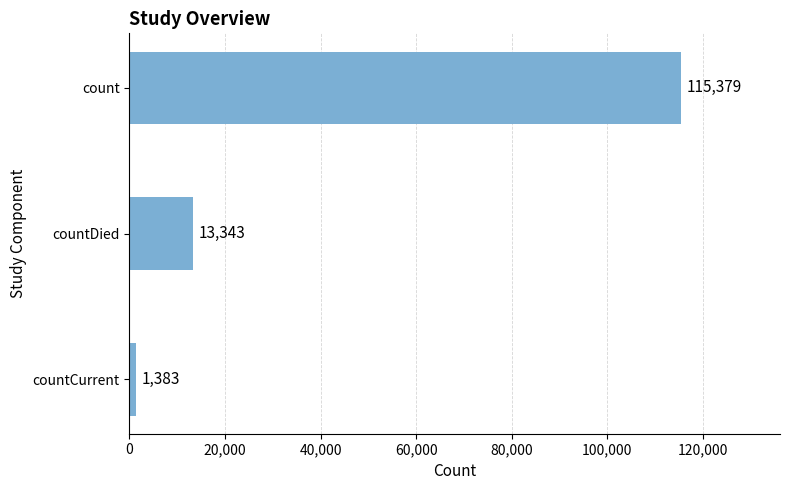

Reading top to bottom, extract all data points from this chart.

115379	13343	1383